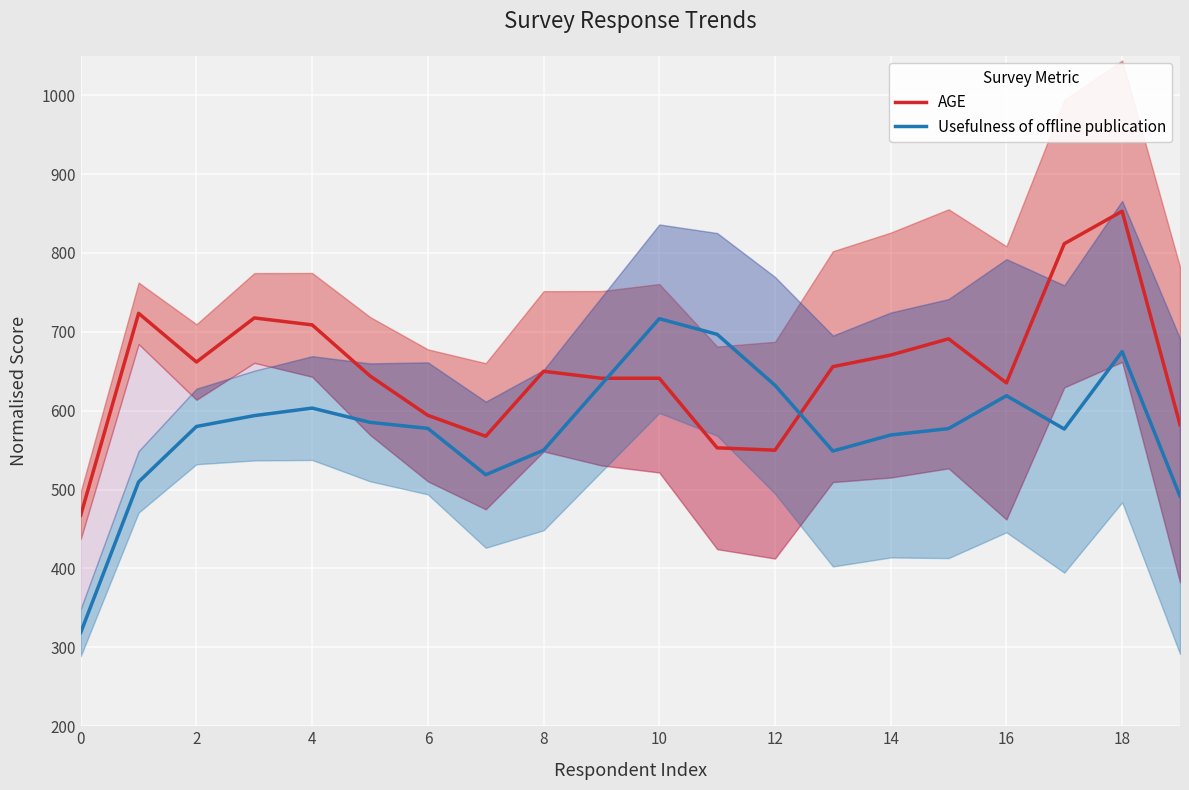

What is the approximate value of Usefulness of offline publication at 0?

318.9